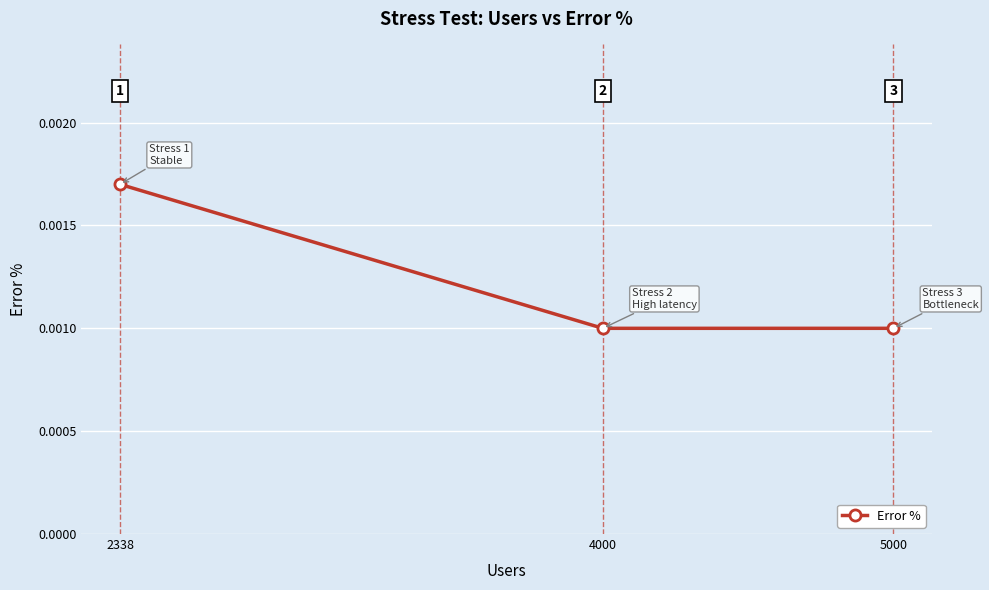

How many values are between 0 and 1?

3